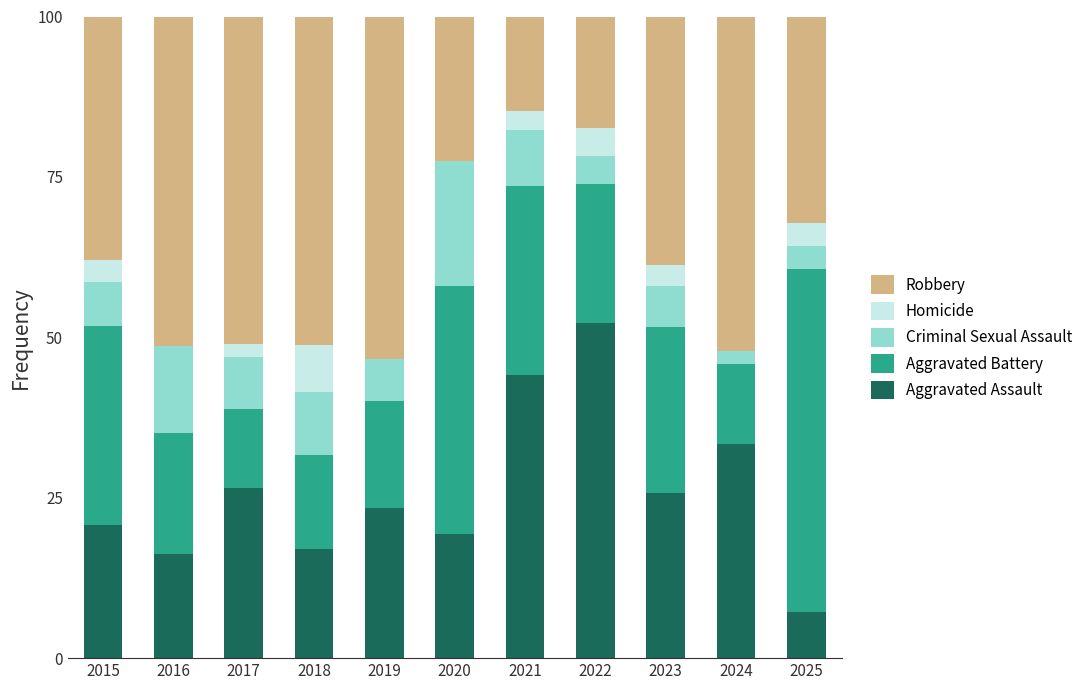

Count the number of data series in this chart.

5